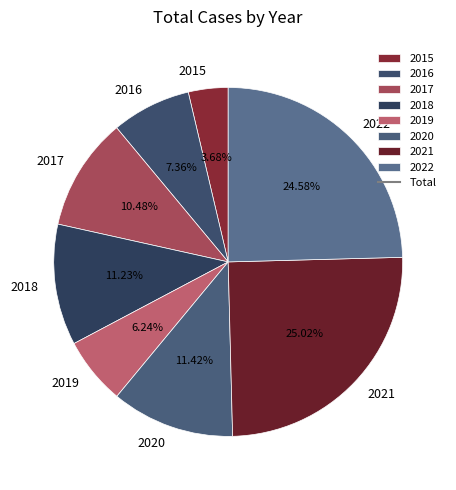

How many segments does this pie chart have?

8